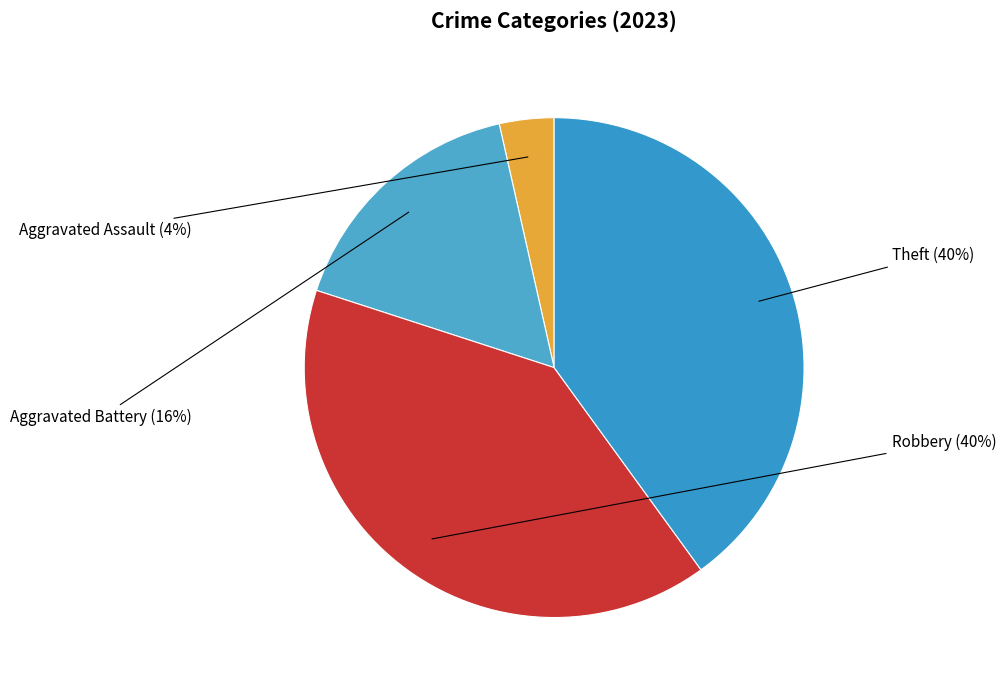

What is the smallest slice in the pie chart?

Aggravated Assault